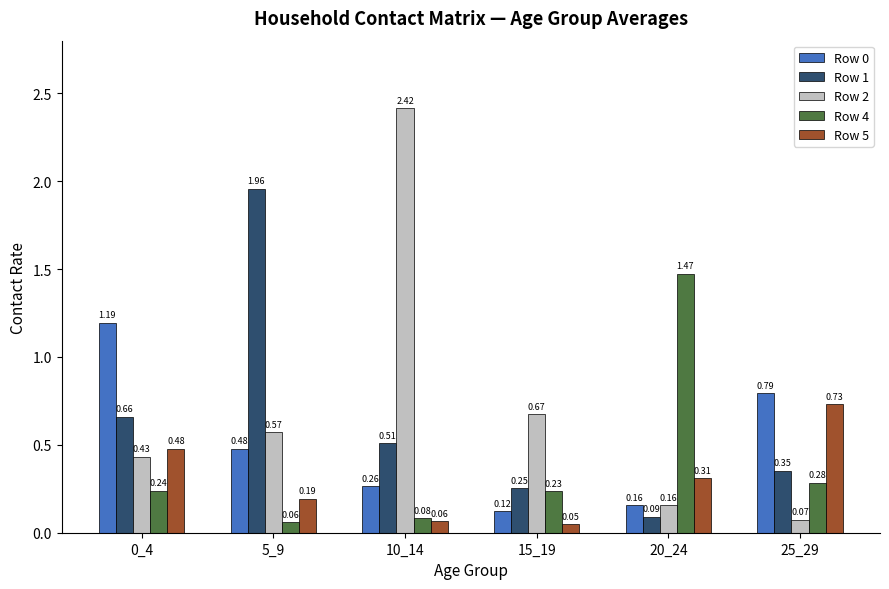

Which series has the largest total across all categories?

Row 2